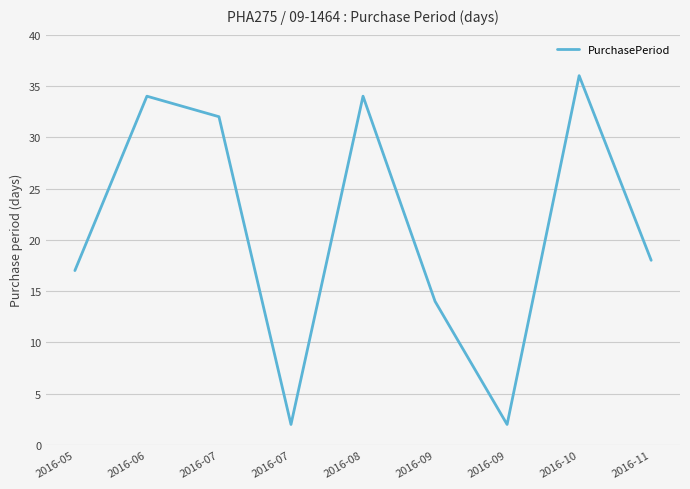

What is the minimum value shown in the chart?

2